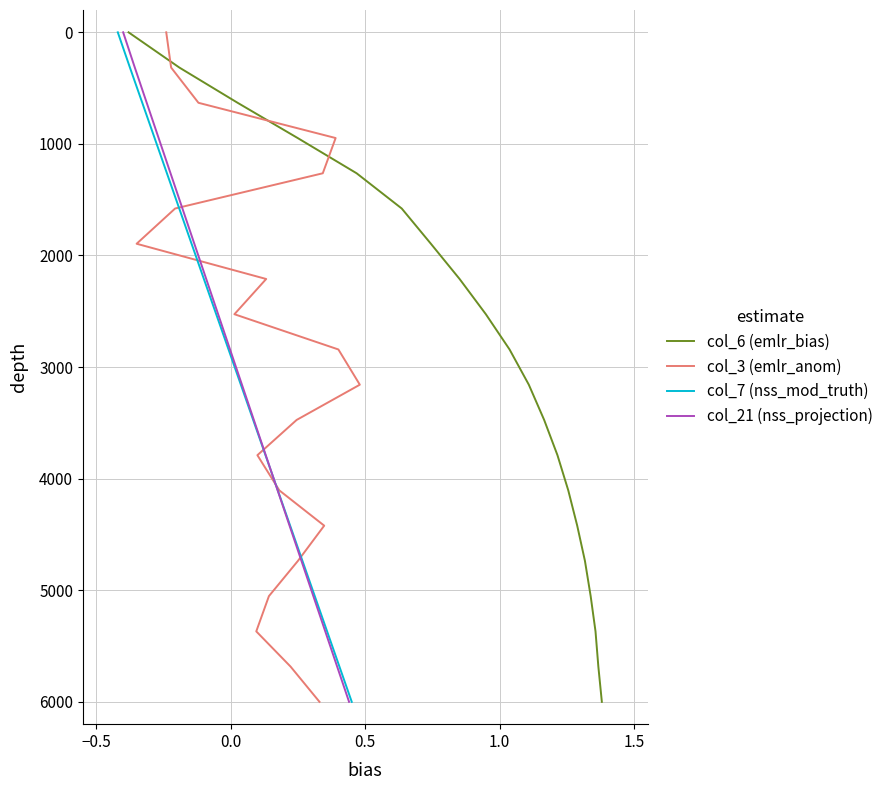

Is this an area chart (filled region under the line)?

No